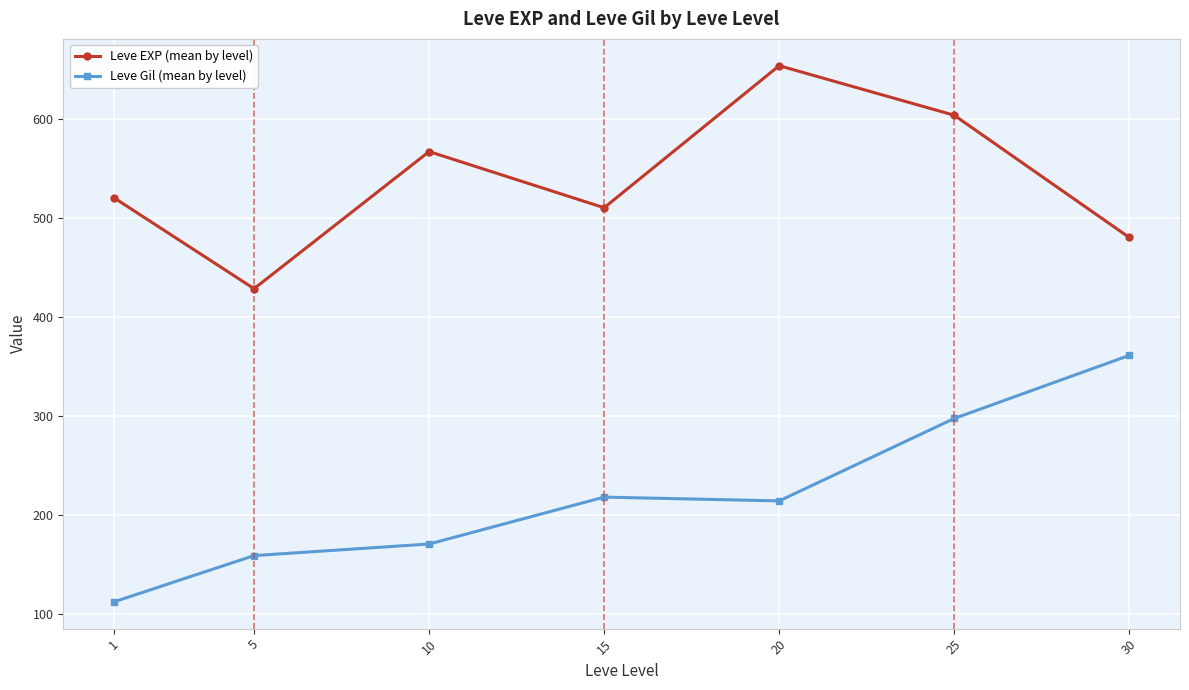

What is the highest value of the Leve Gil (mean by level) series?

361.0